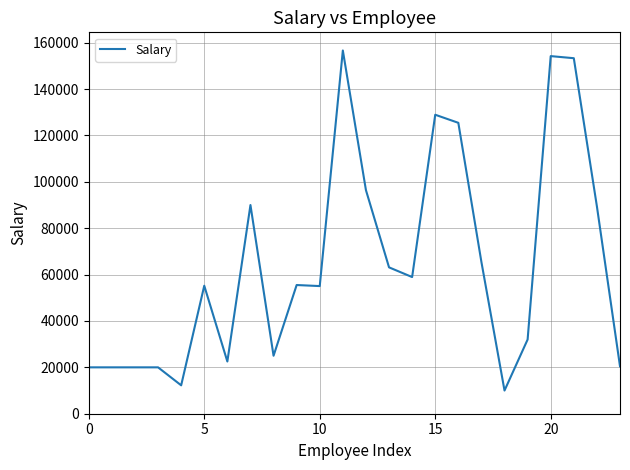

What is the minimum value shown in the chart?

10000